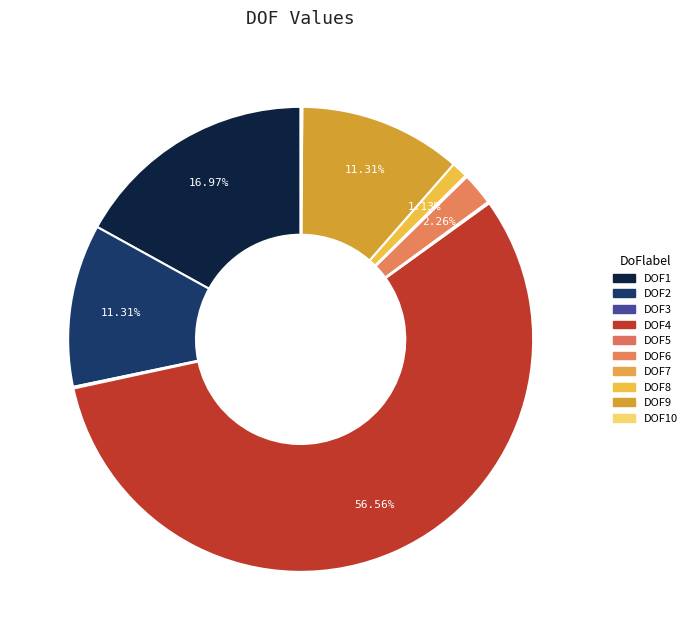

What is the total percentage of DOF8 and DOF7?

1.2%